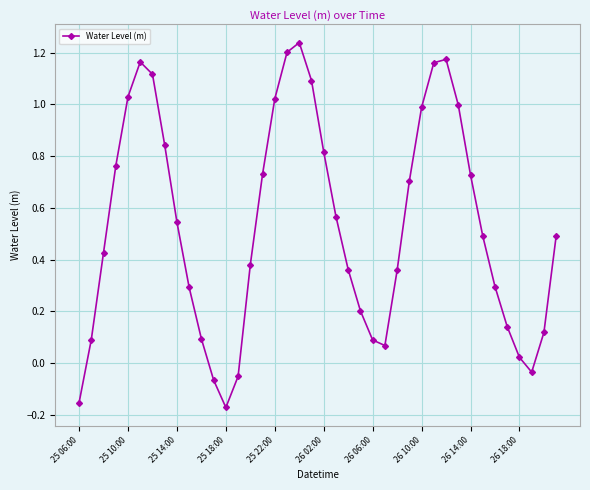

What is the difference between the maximum and minimum values?

1.4